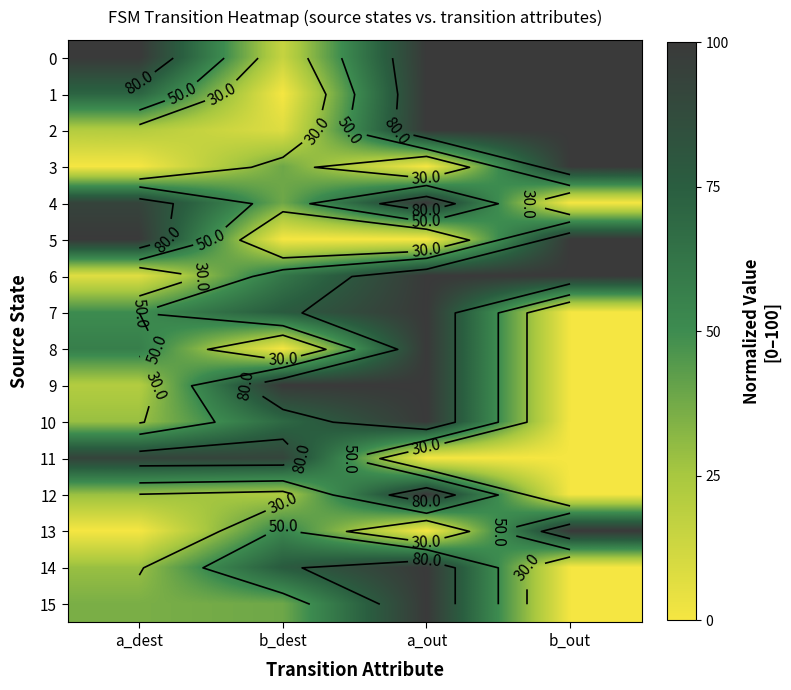

Rank the series at a_out from lowest to highest value.

3, 5, 11, 13, 0, 1, 2, 4, 6, 7, 8, 9, 10, 12, 14, 15